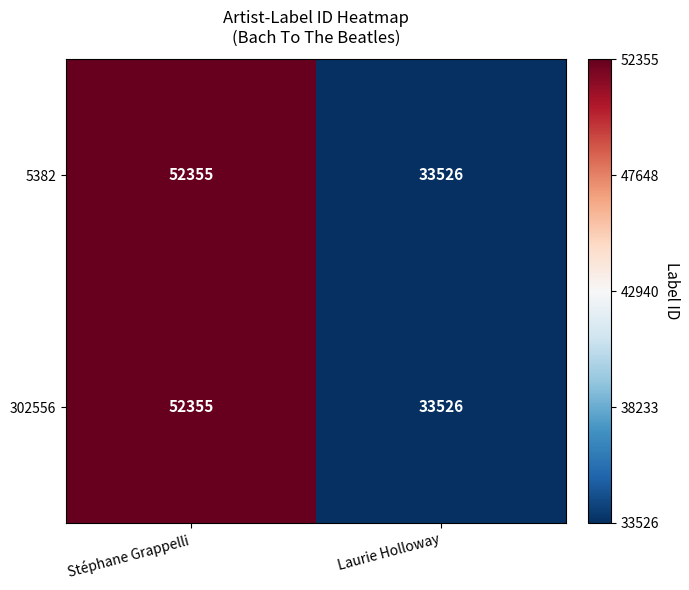

At which category does the chart reach its peak across all series?

Stéphane Grappelli